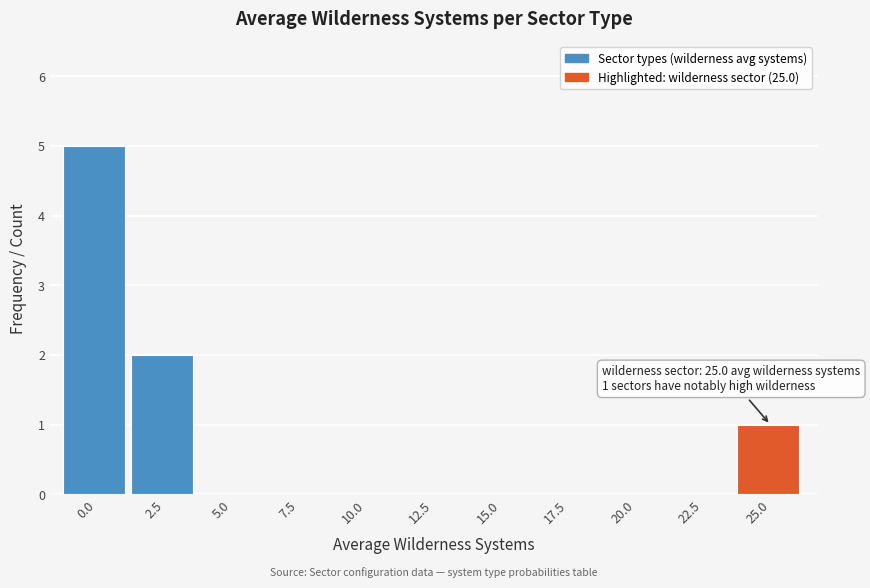

Reading left to right, extract all data points from this chart.

0.0=5	2.5=2	5.0=0	7.5=0	10.0=0	12.5=0	15.0=0	17.5=0	20.0=0	22.5=0	25.0=1